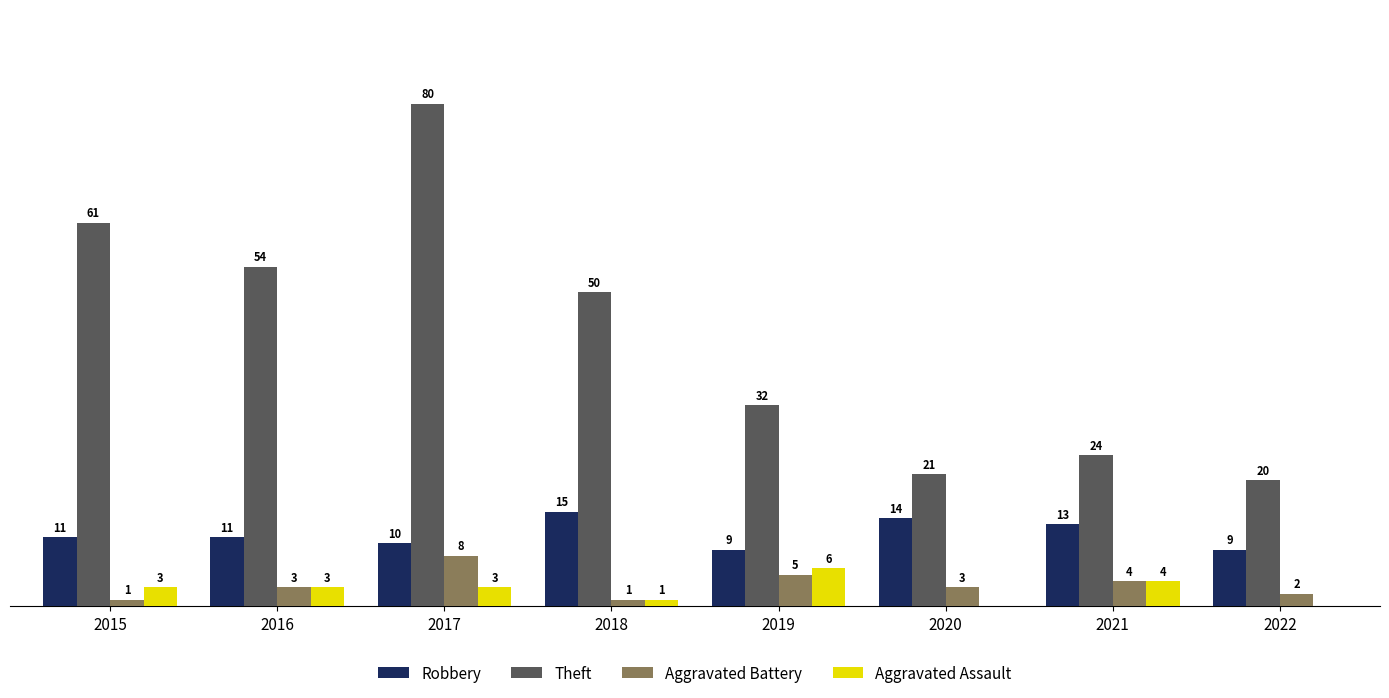

Is the value of Robbery at 2019 greater than the value of Theft at 2020?

No